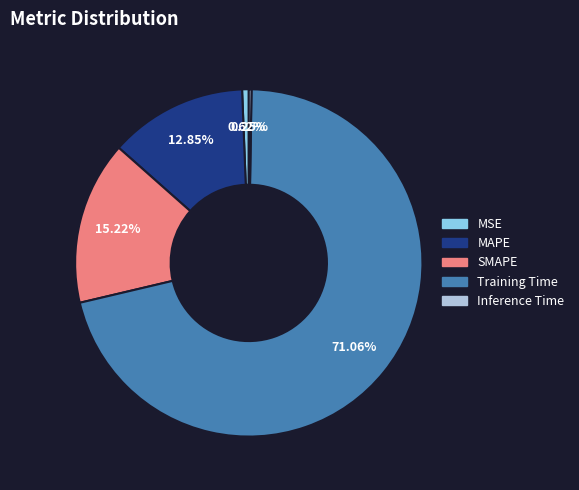

To the nearest percent, what is the difference between the MAPE and Training Time slice percentages?

58%